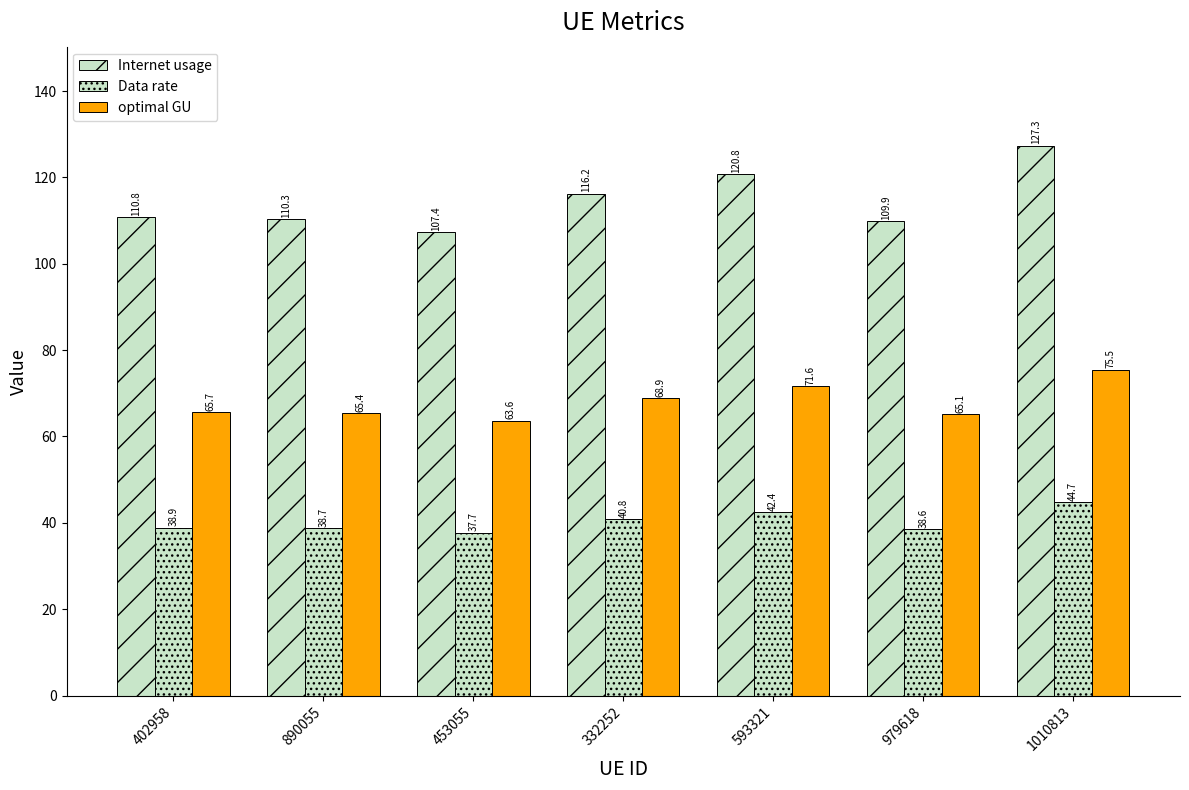

What is the minimum value shown in the chart?

37.7